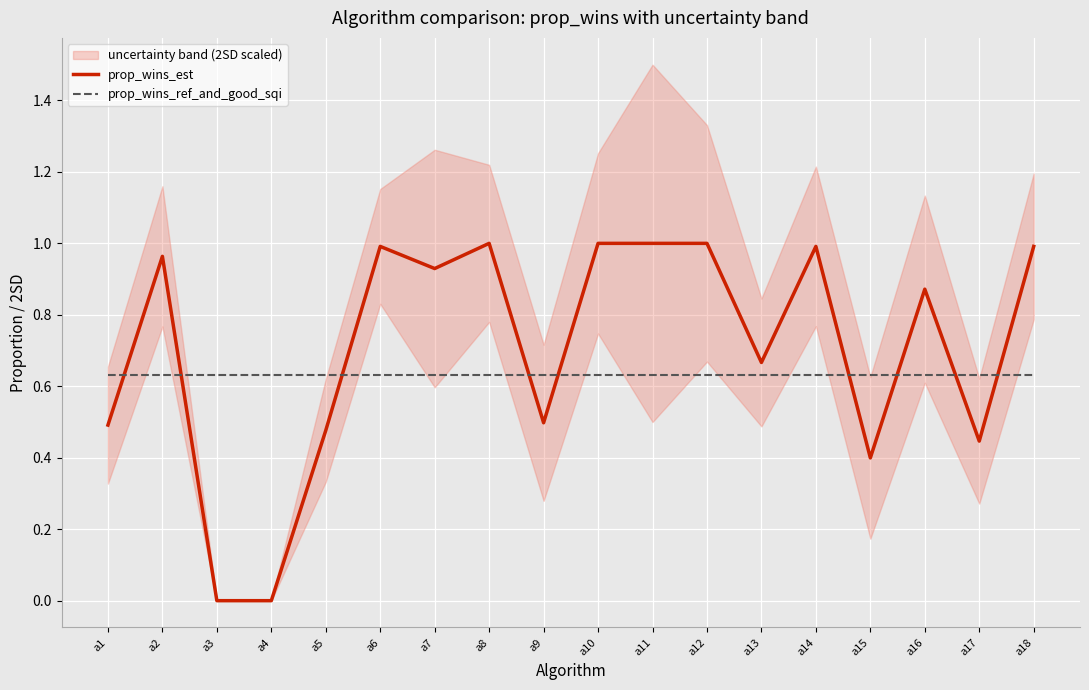

At which category does the chart reach its minimum across all series?

a3